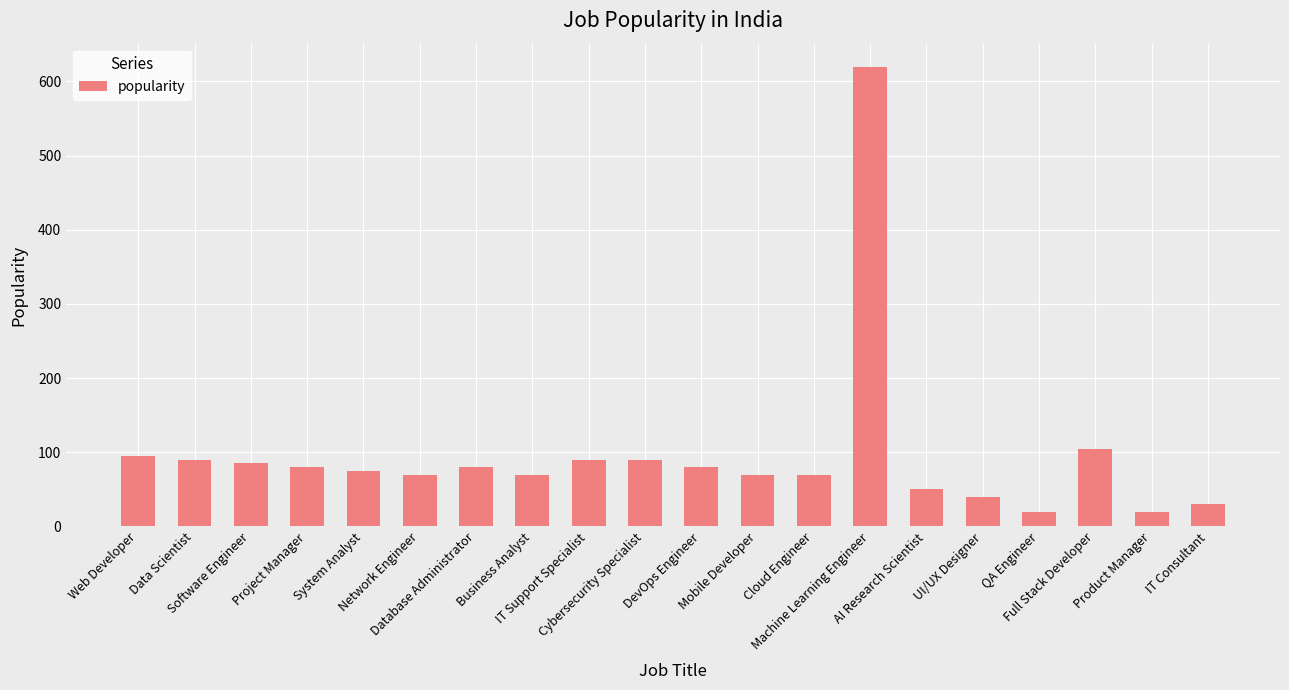

The chart shows a value of 70 at Cloud Engineer. True or false?

True